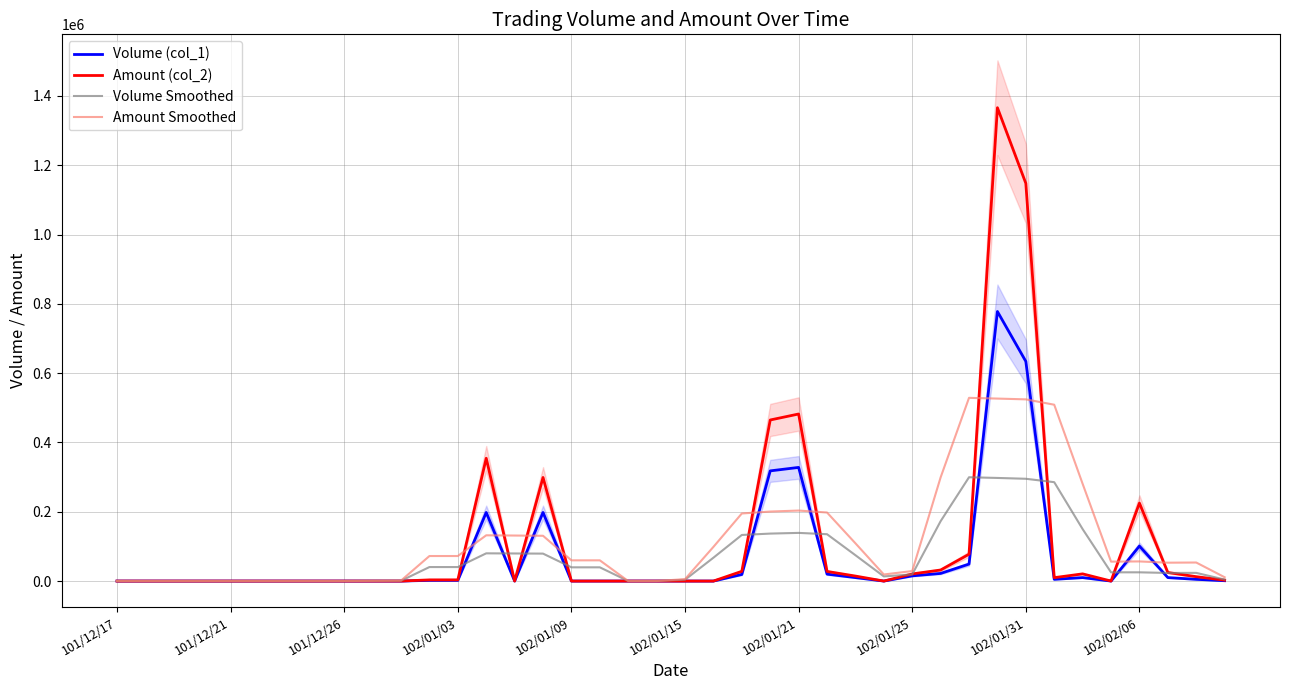

What is the highest value of the Amount Smoothed series?

528800